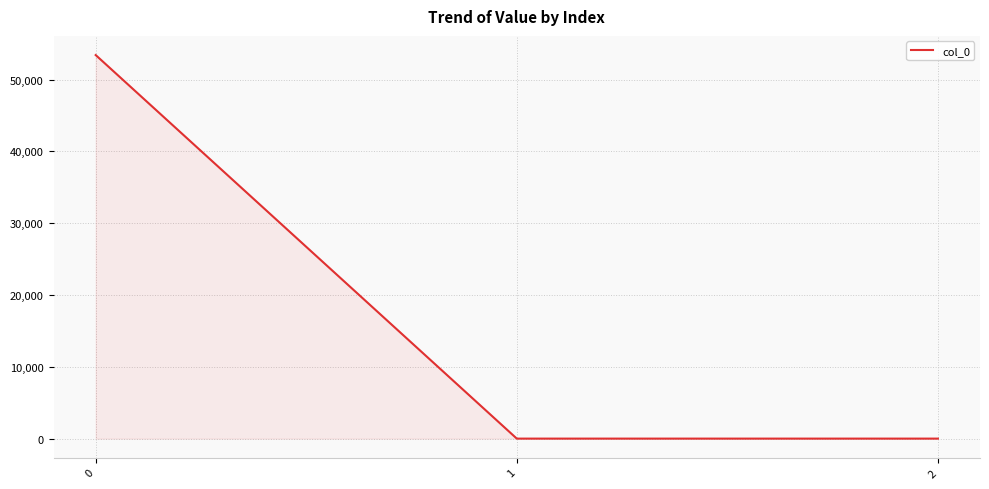

What is the maximum value shown in the chart?

53417.7